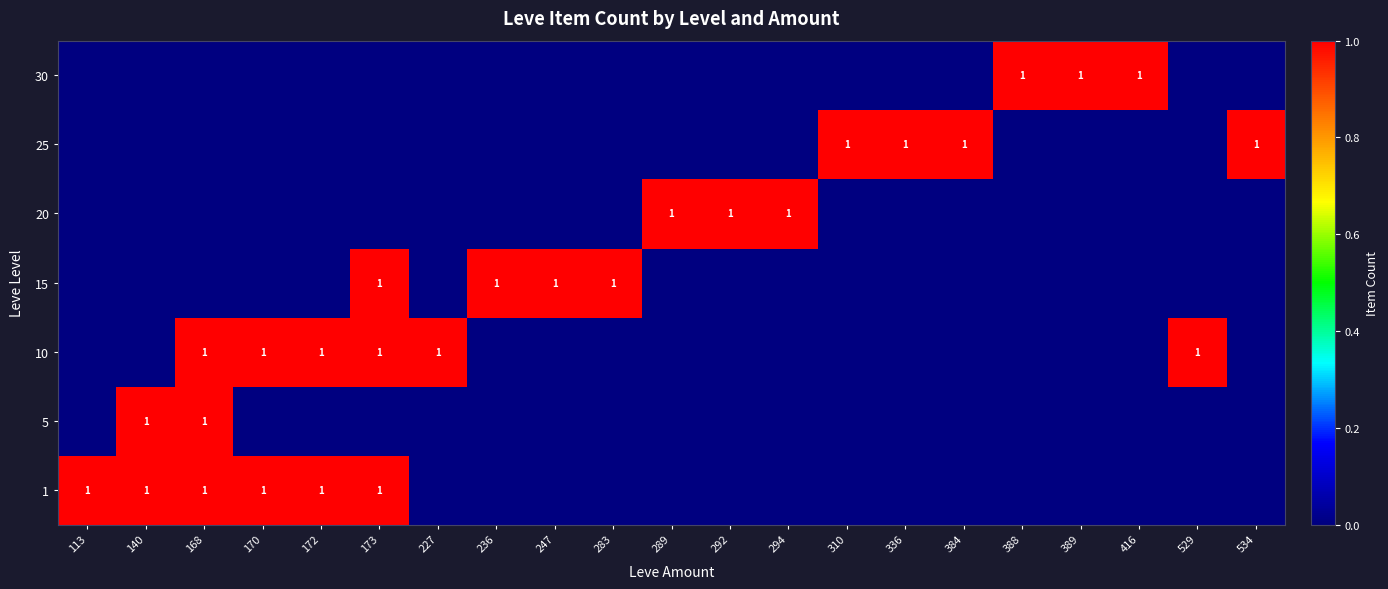

At which category is the sum across all series the highest?

168